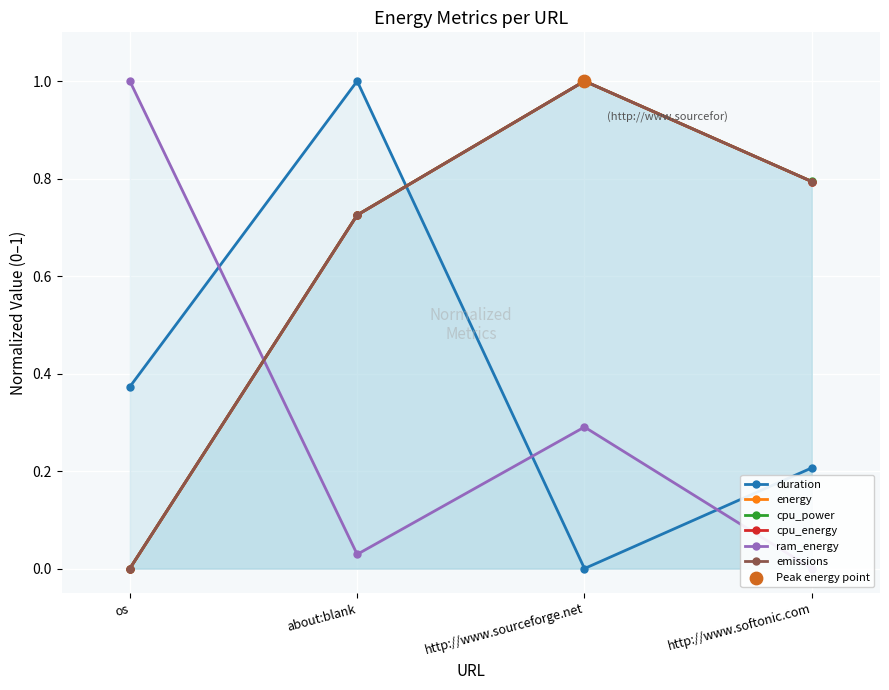

Which series has the largest total across all categories?

cpu_power